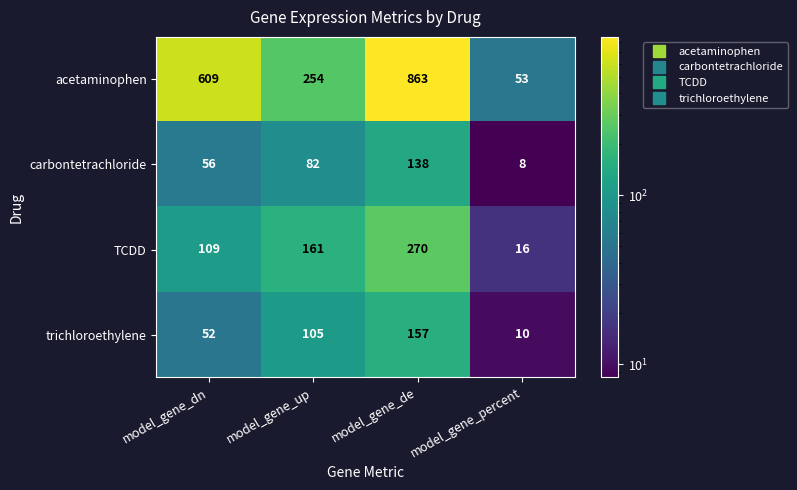

What is the minimum value shown in the chart?

8